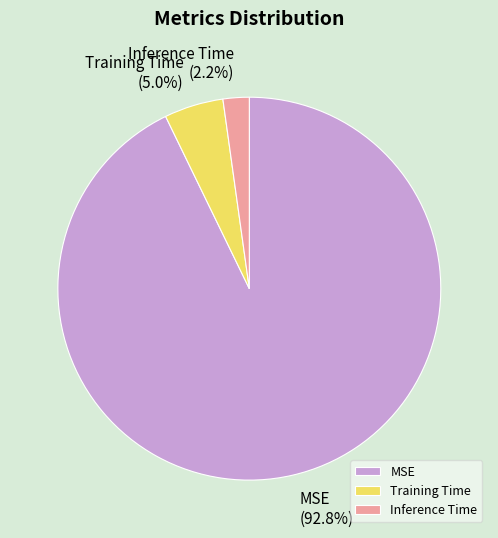

To the nearest percent, what portion does Training Time represent?

5%